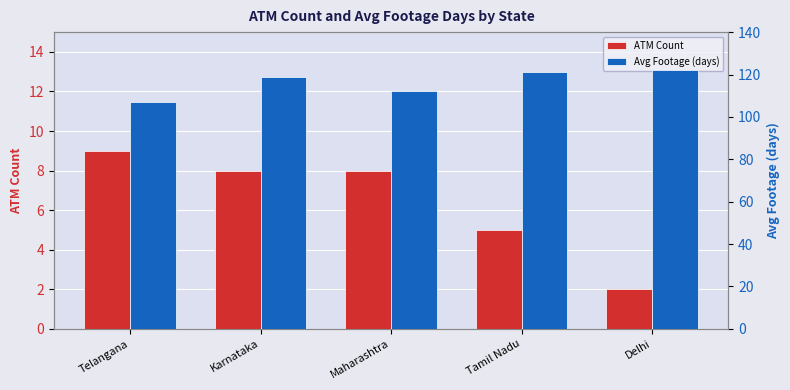

Rank the series by their maximum value, from highest to lowest.

Avg Footage (days), ATM Count